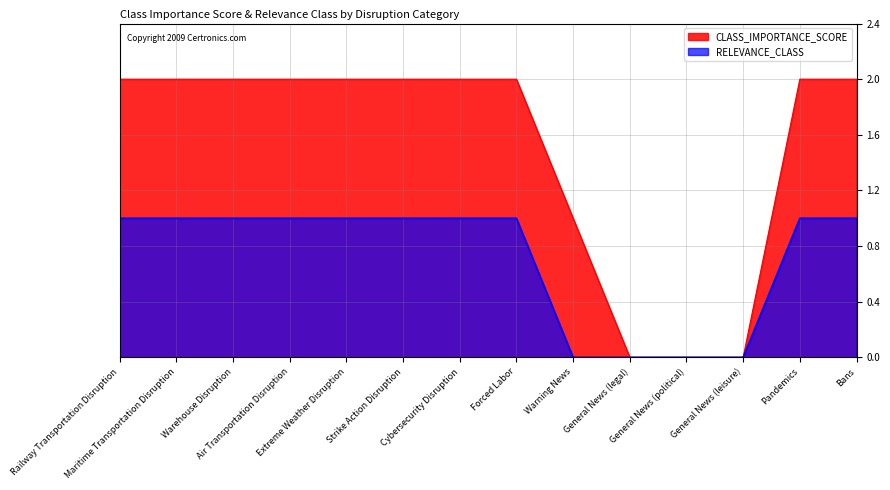

What is the difference between the second highest and second lowest values in the CLASS_IMPORTANCE_SCORE series?

2